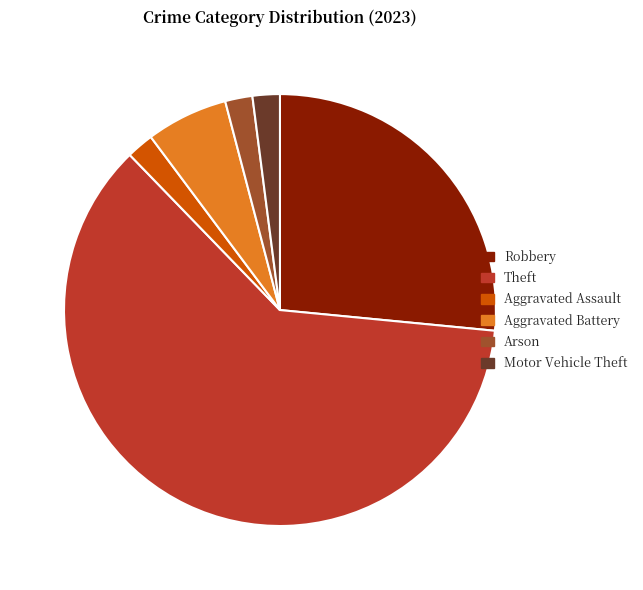

How many segments does this pie chart have?

6